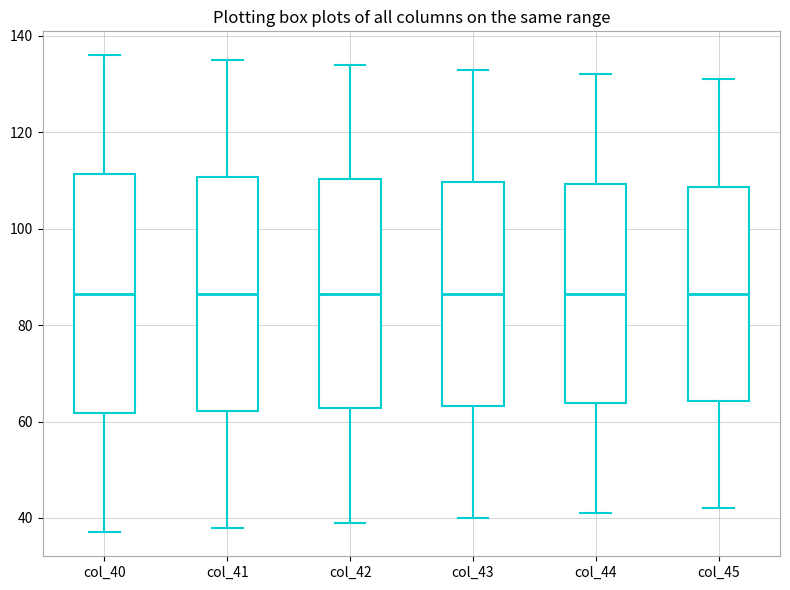

Reading left to right, read every box against the y-axis: the position of its median line, the range the box covers, and the ends of its whiskers. The values are not printed on the chart, so give them approximately, as read against the axis.

col_40: median 86, box 62 to 112, whiskers 38 to 136
col_41: median 86, box 62 to 110, whiskers 38 to 136
col_42: median 86, box 62 to 110, whiskers 40 to 134
col_43: median 86, box 64 to 110, whiskers 40 to 134
col_44: median 86, box 64 to 110, whiskers 42 to 132
col_45: median 86, box 64 to 108, whiskers 42 to 132